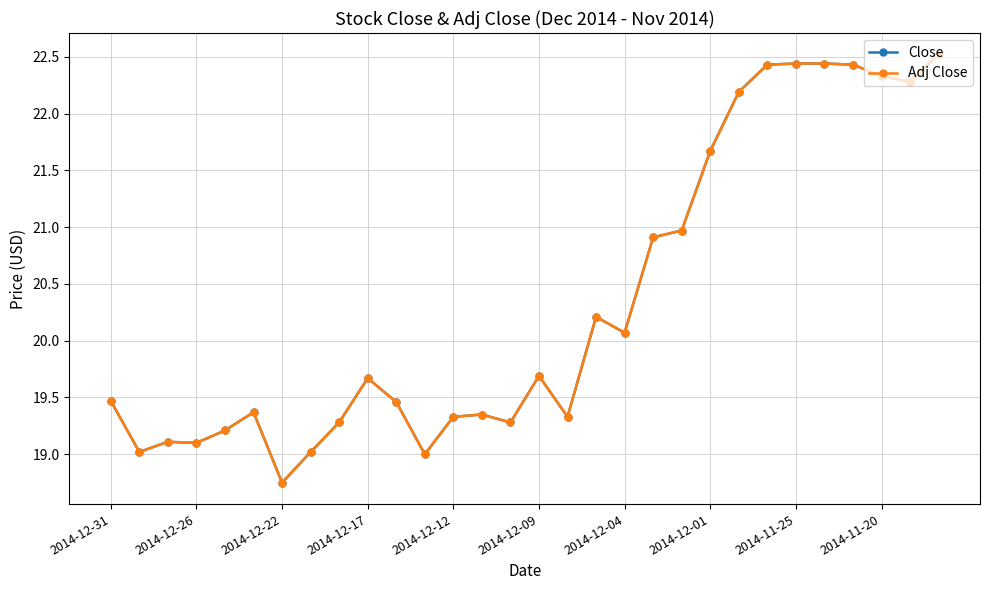

How many interior local peaks does the Adj Close series have?

6